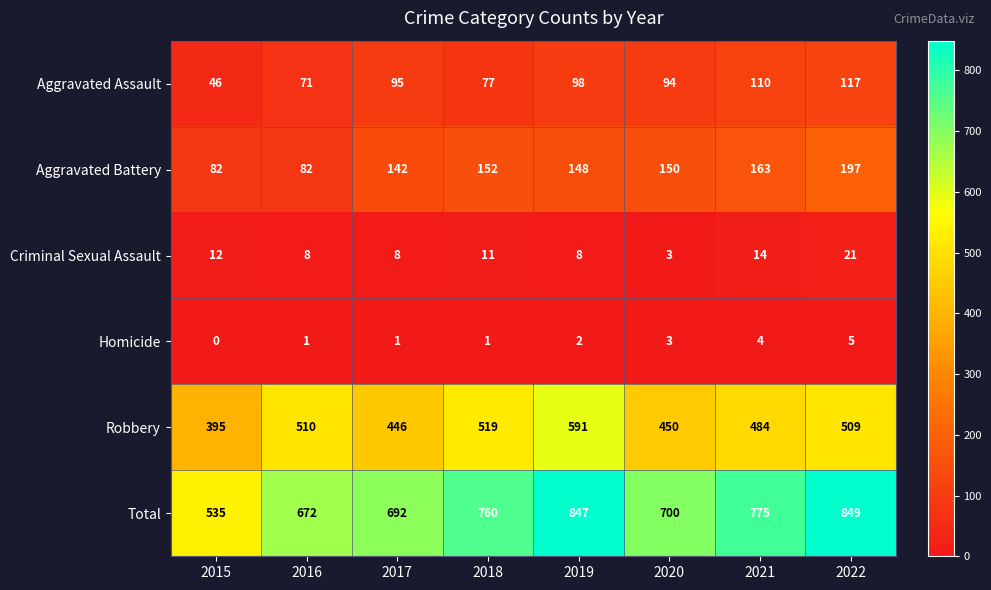

What is the maximum value for Robbery?

591